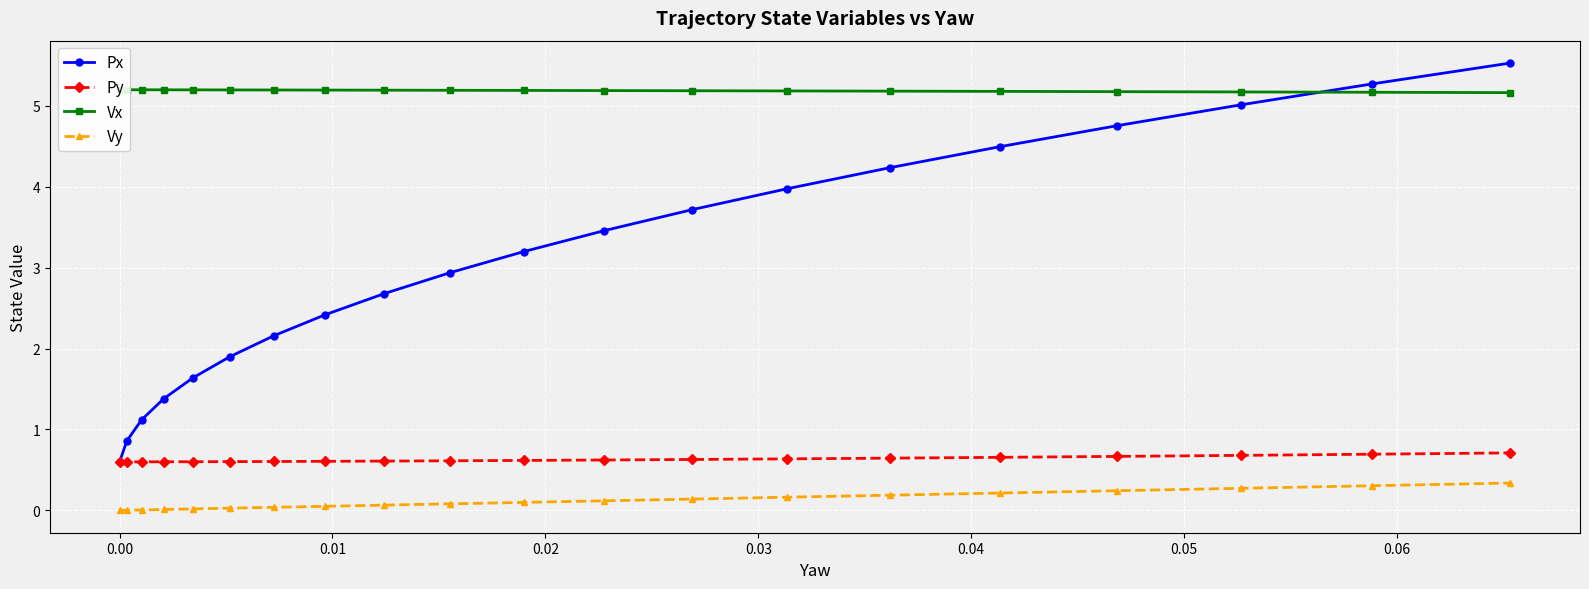

How many categories are shown in the chart?

20